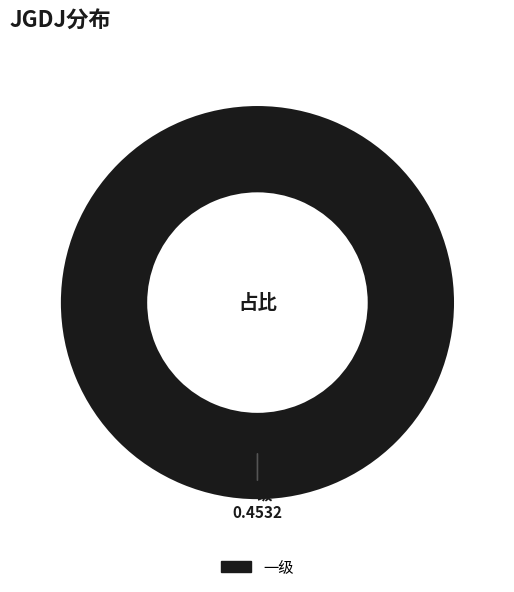

Is there a majority slice in this chart?

Yes